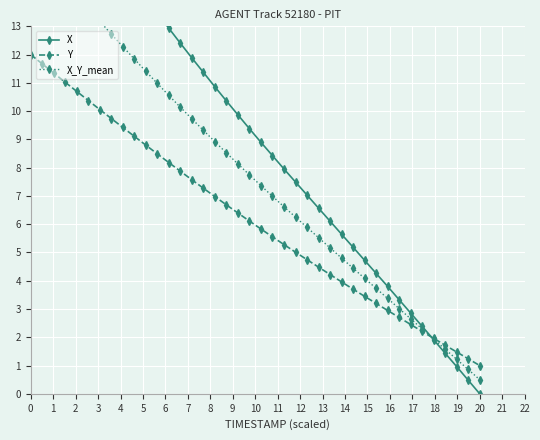

What is the difference between the maximum and minimum values in the Y series?

11.0